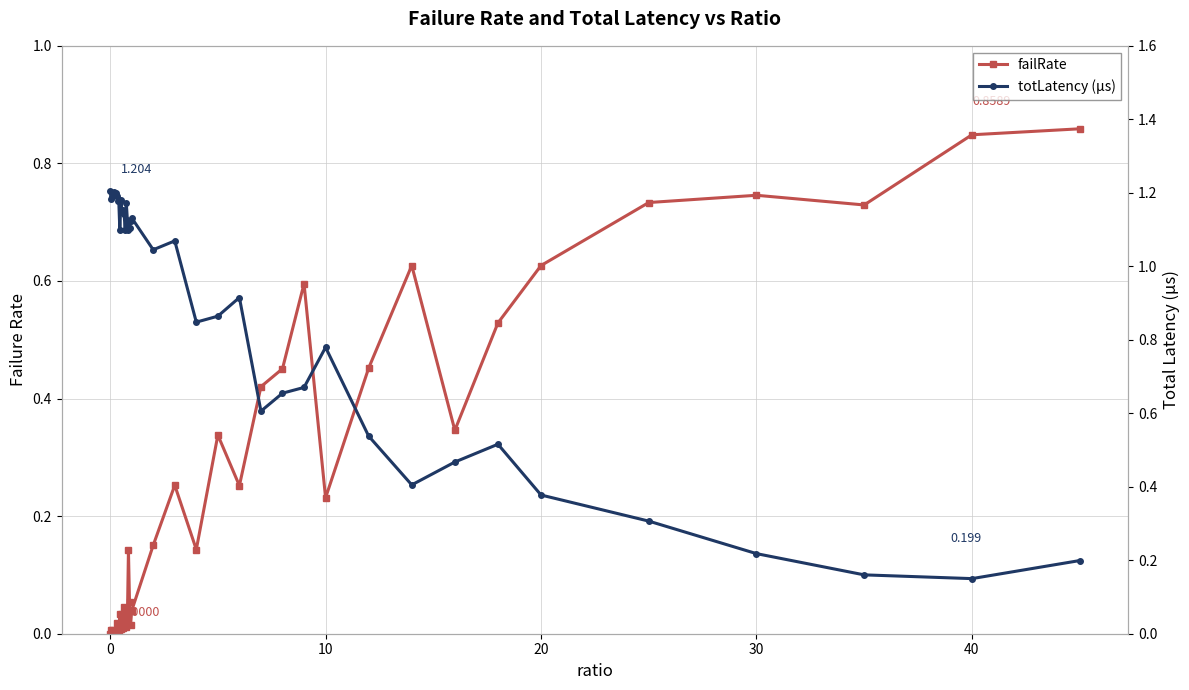

Does the chart display data point markers on the line(s)?

Yes